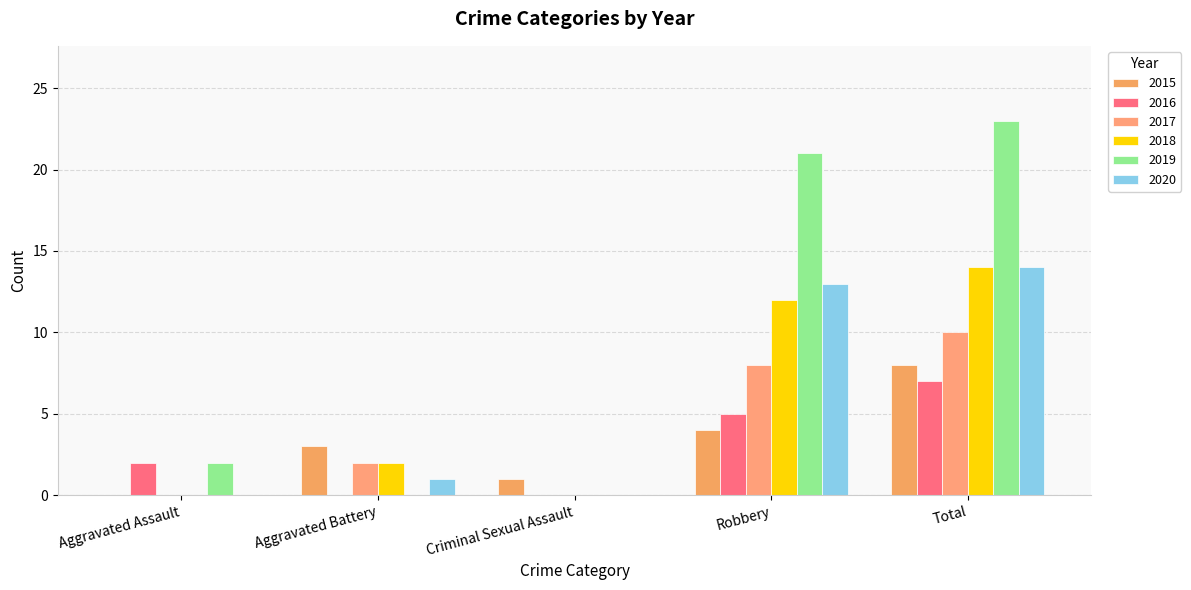

What is the label of the 2nd bar from the right?

Robbery